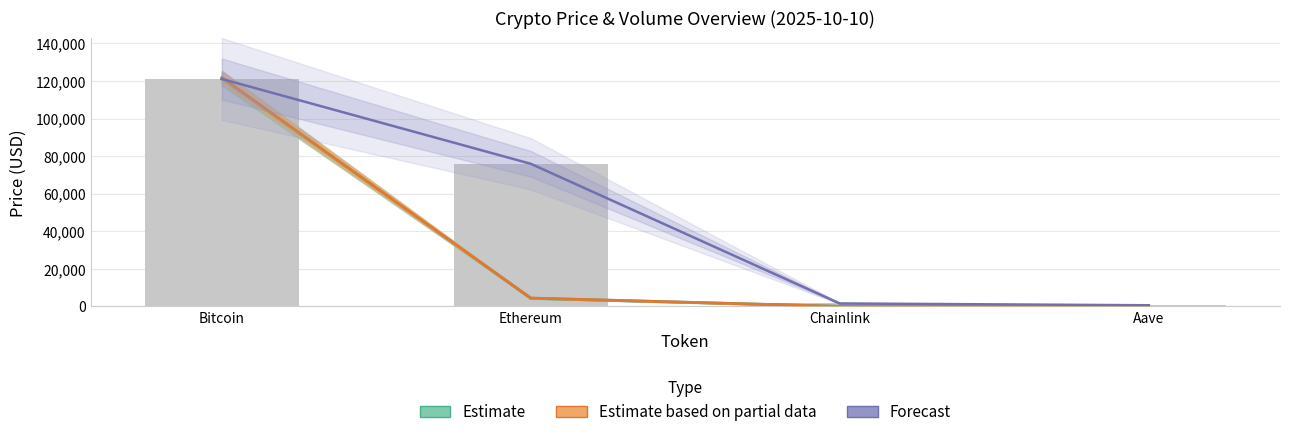

Is it true that Forecast (volume scaled) equals 42672.8 at Ethereum?

False